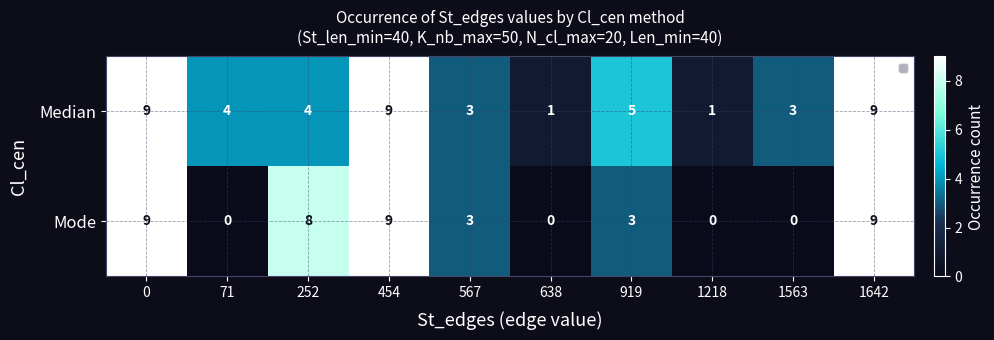

Reading left to right, what are all the values shown in this chart?

Median: 9	4	4	9	3	1	5	1	3	9
Mode: 9	0	8	9	3	0	3	0	0	9